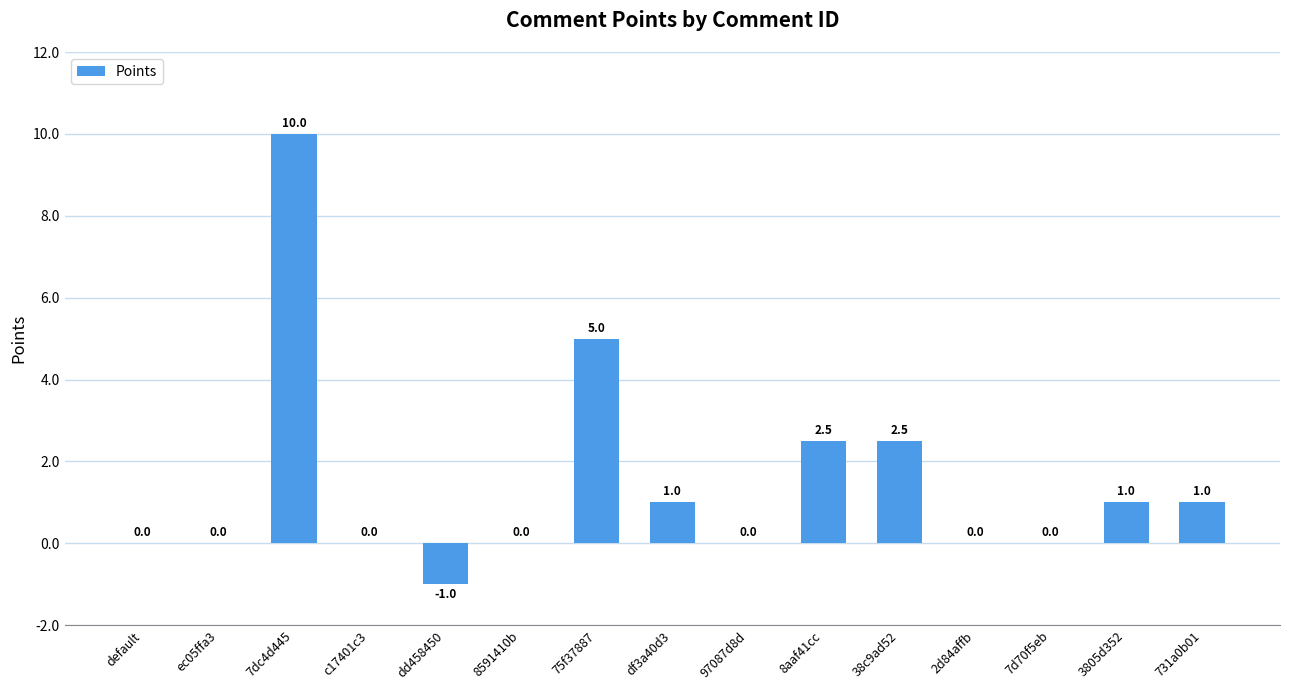

Which category has the highest value across all series?

7dc4d445